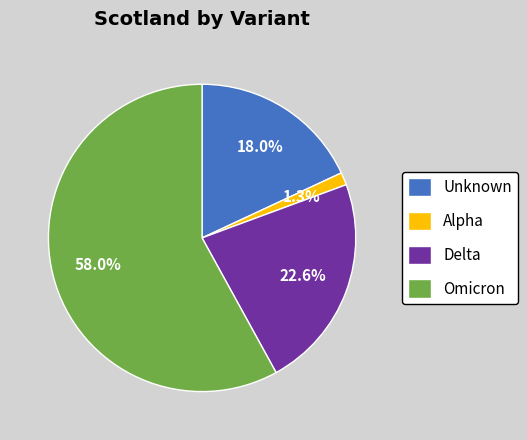

What is the smallest slice in the pie chart?

Alpha